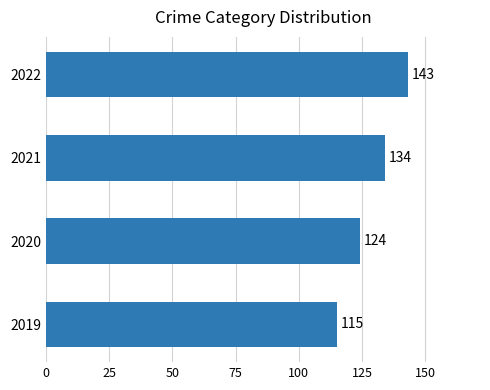

Count the number of categories in the chart.

4